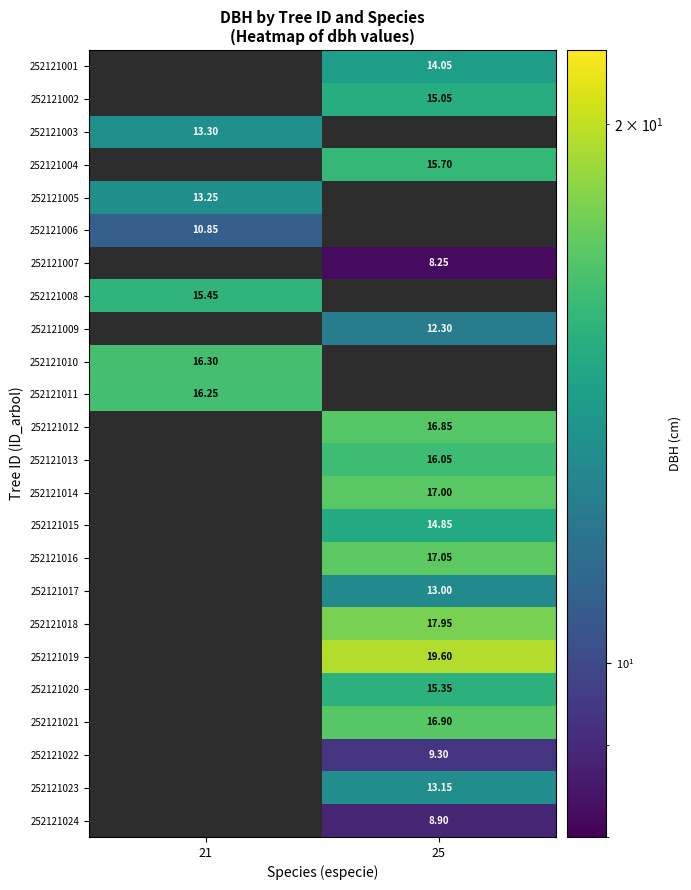

Is the value of 252121015 at 25 greater than the value of 252121011 at 21?

No